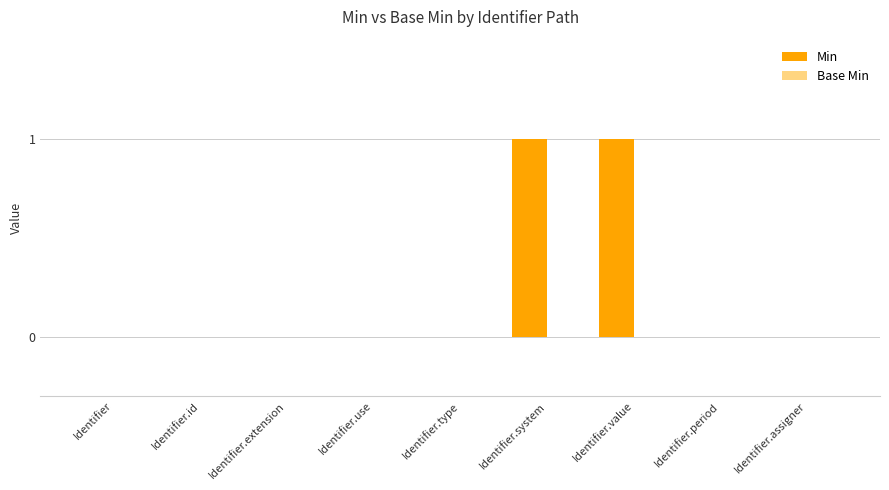

True or false: the data shows 1 at Identifier.value.

True